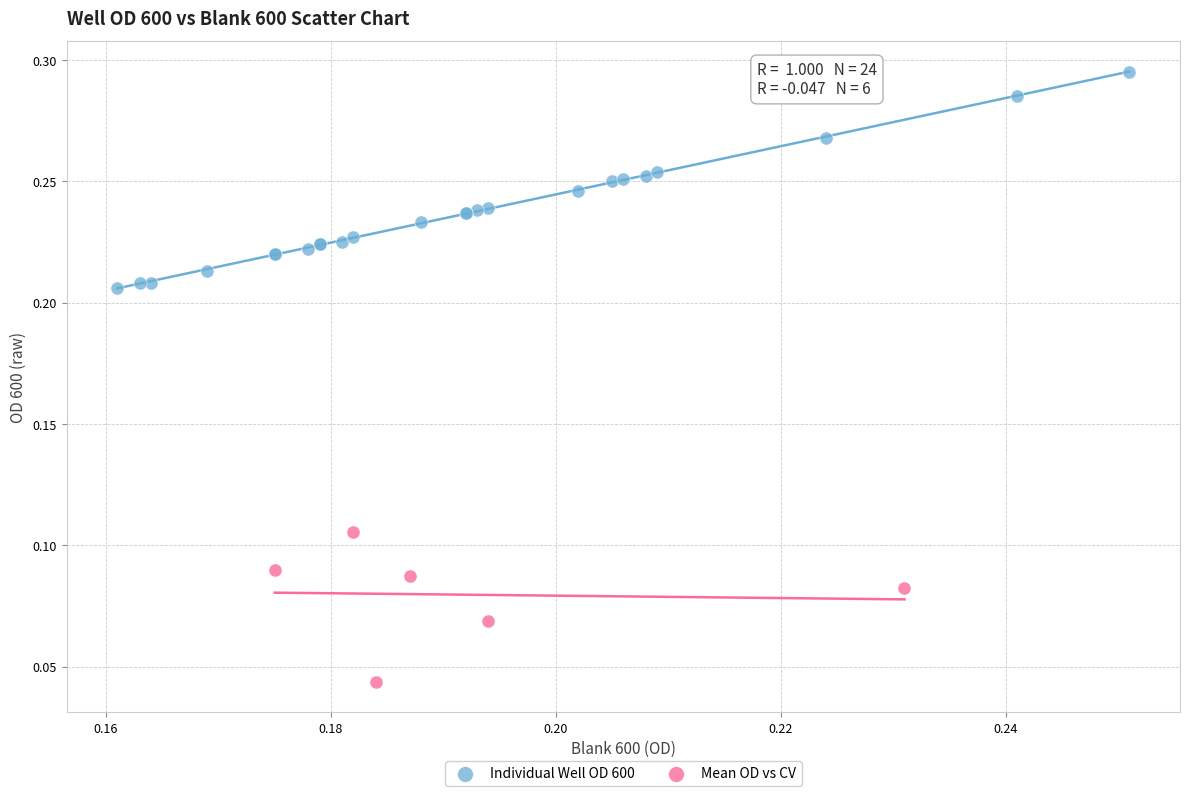

Which series reaches the maximum Y coordinate?

Individual Well OD 600